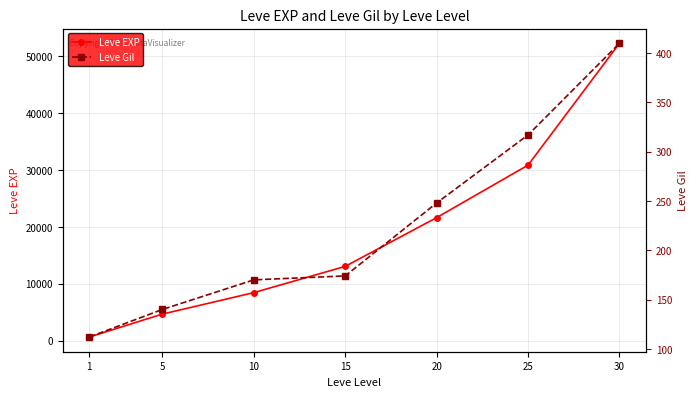

Where is Leve Gil nearest to the value 261?

20